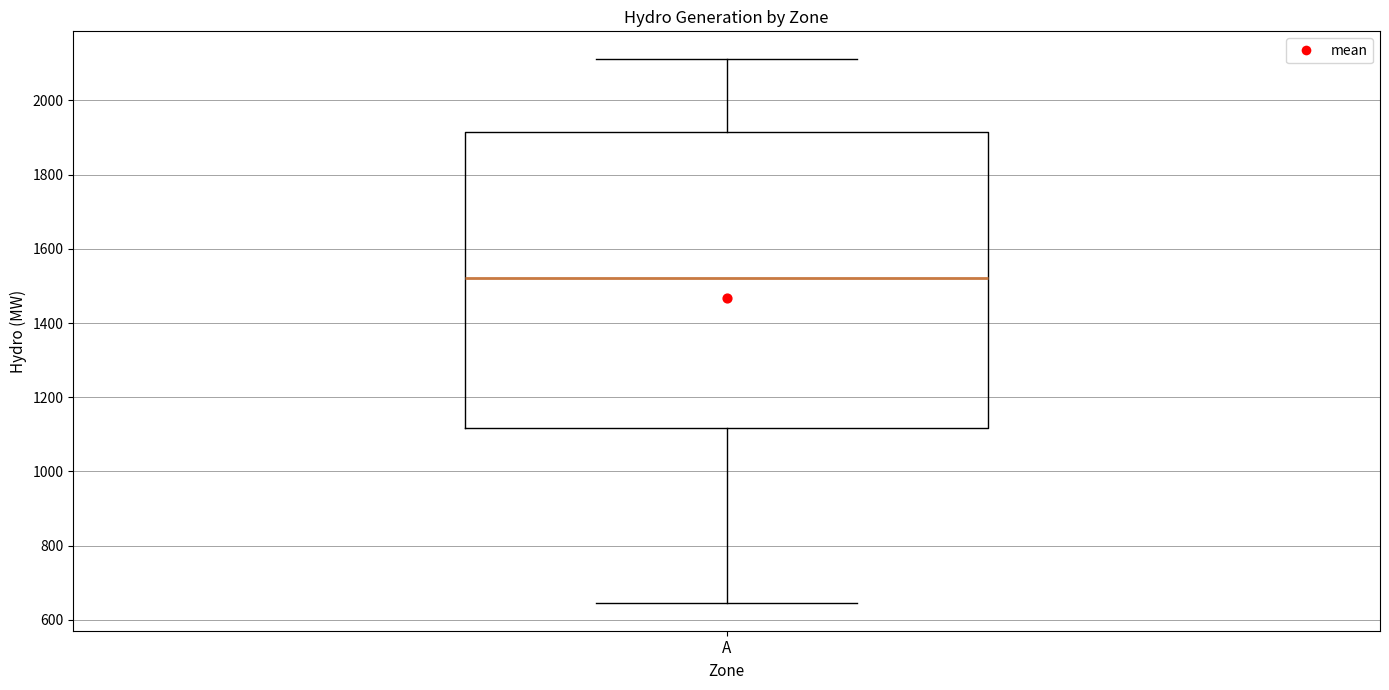

Where is the upper edge of the box for A on the y-axis? The values are not printed on the chart, so give them approximately, as read against the axis.

1920